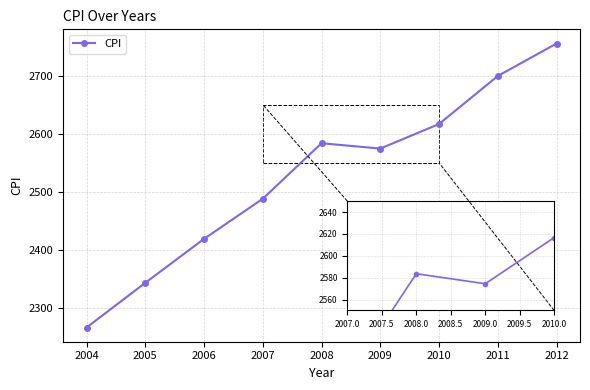

Count the number of categories in the chart.

9